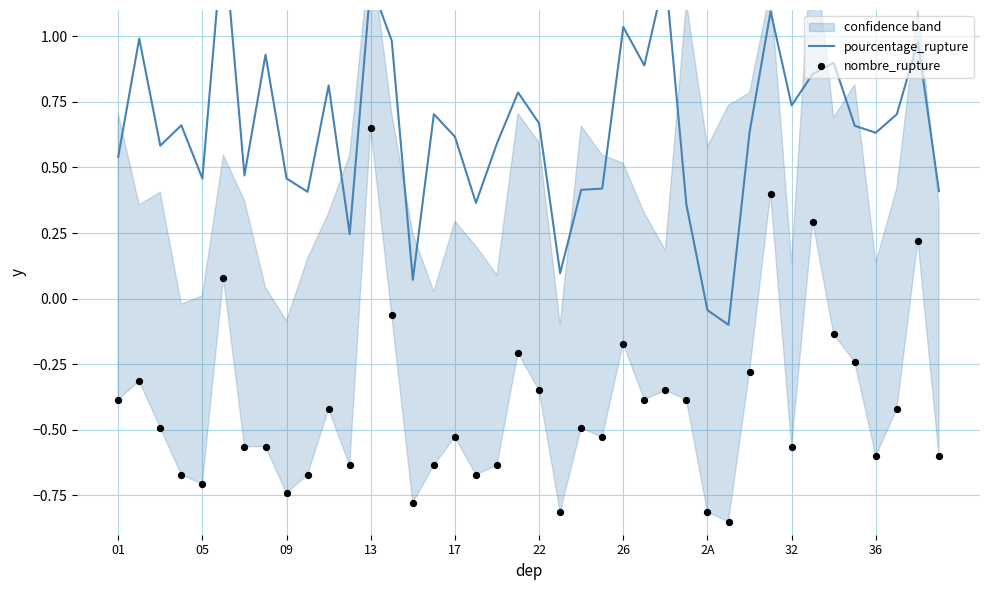

Is the value of pourcentage_rupture at 23 greater than the value of nombre_rupture at 24?

Yes